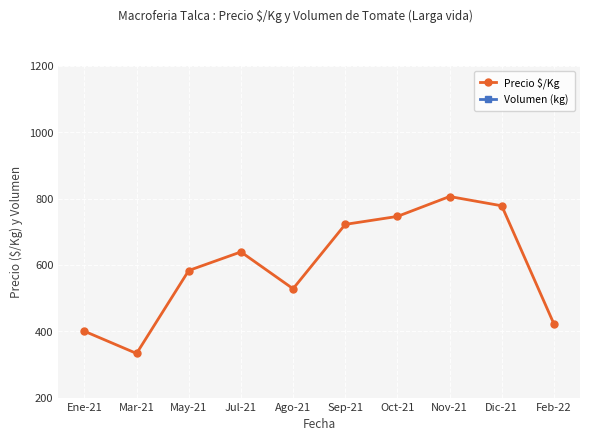

The value of Precio $/Kg at Jul-21 is 639. True or false?

True